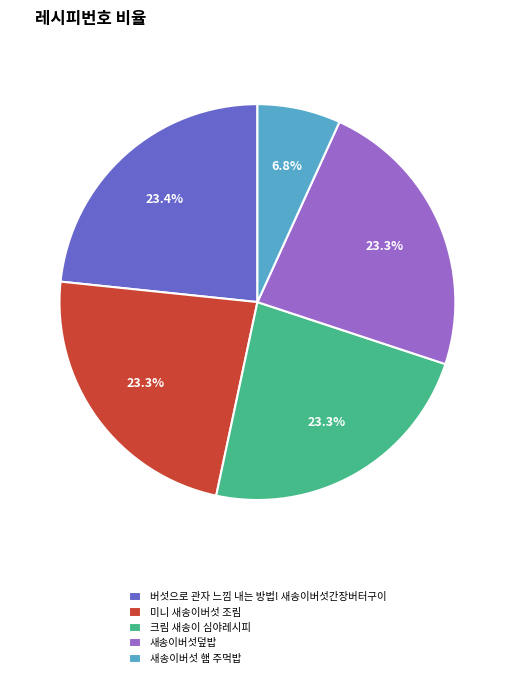

What is the ratio of the value at 새송이버섯 햄 주먹밥 to the value at 미니 새송이버섯 조림?

0.3